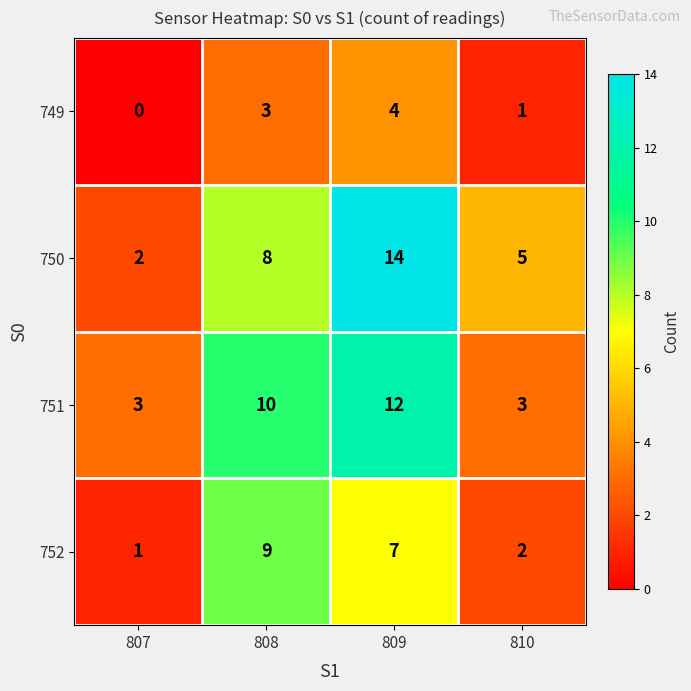

What is the difference between the highest and lowest values at 809?

10